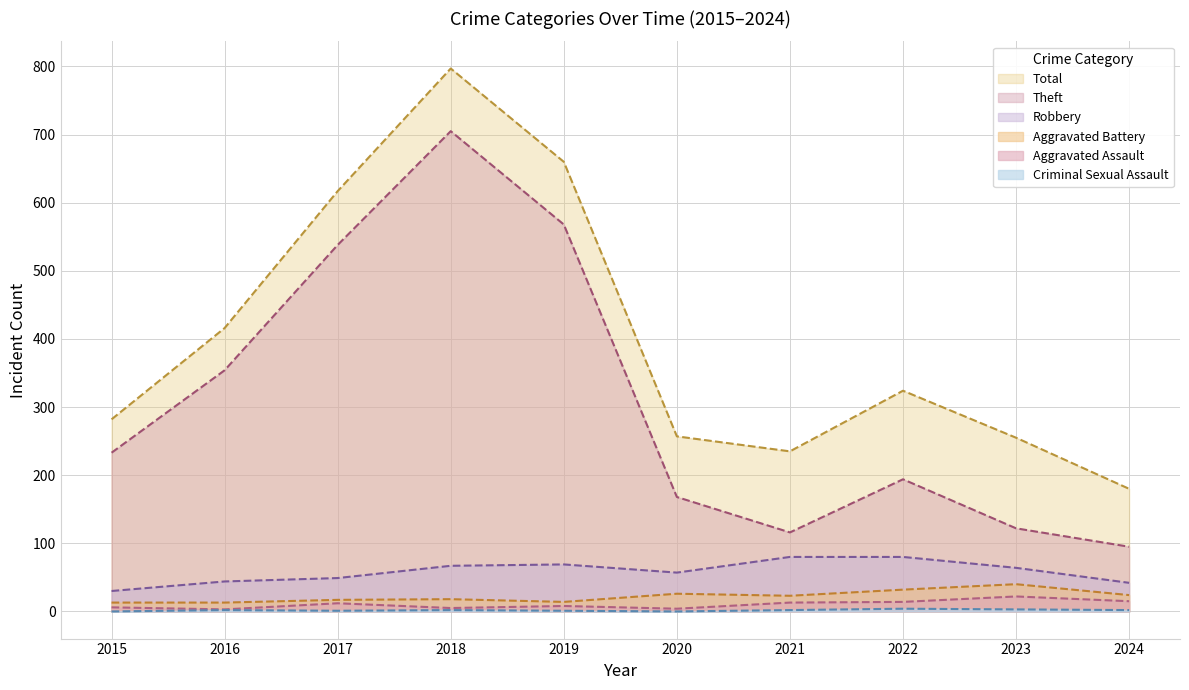

True or false: Aggravated Battery has a value of 40 at 2023.

True